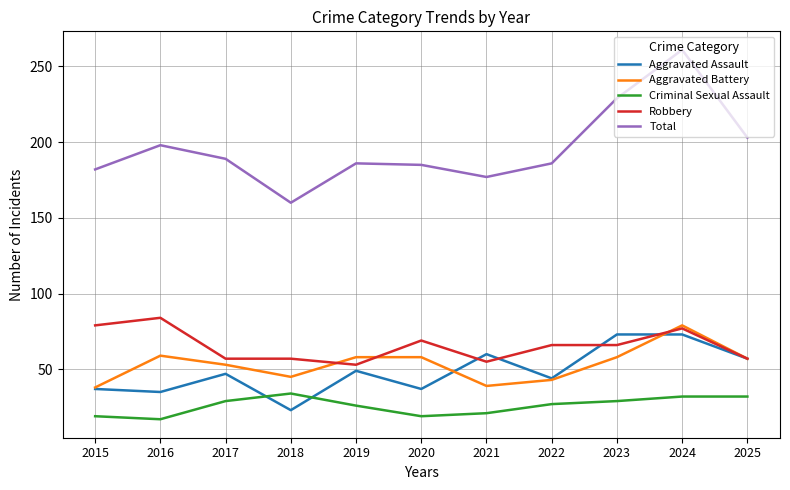

What value does the Aggravated Assault series have at 2019?

49